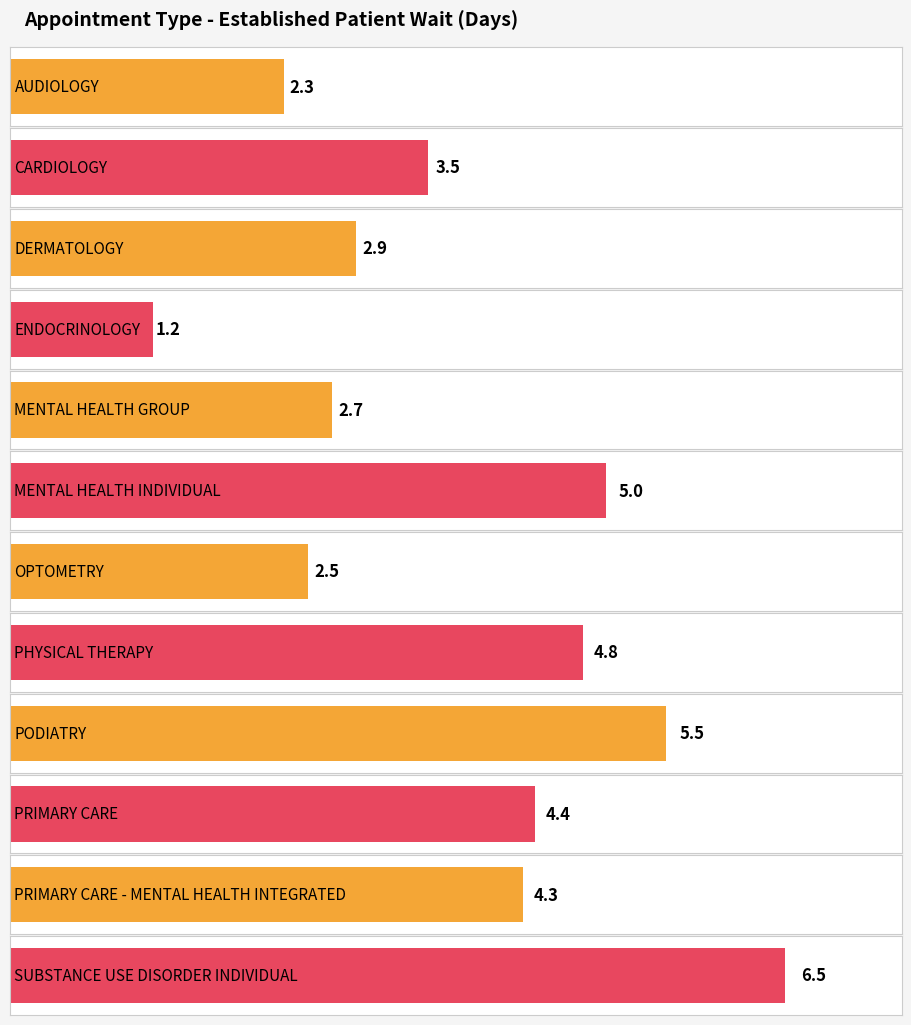

What is the value of the 11th bar from the left?

4.3